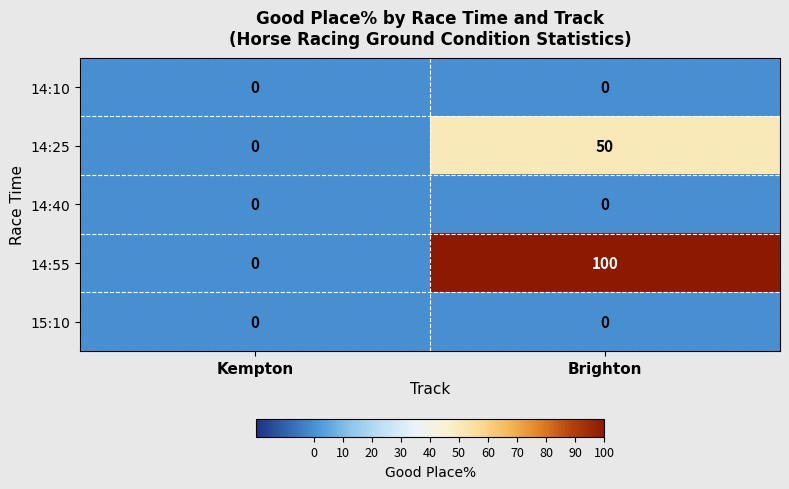

What is the sum of the 14:55 values at Brighton and Kempton?

100